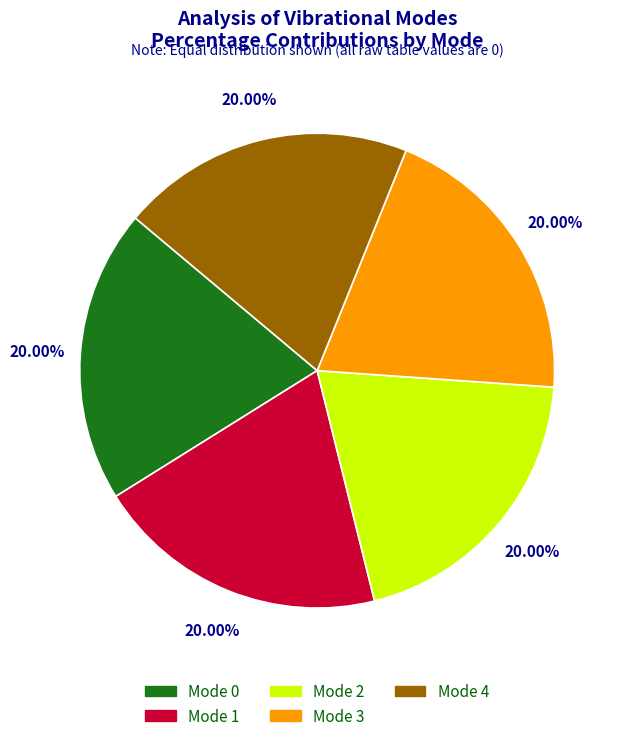

Count the number of slices in the pie.

5